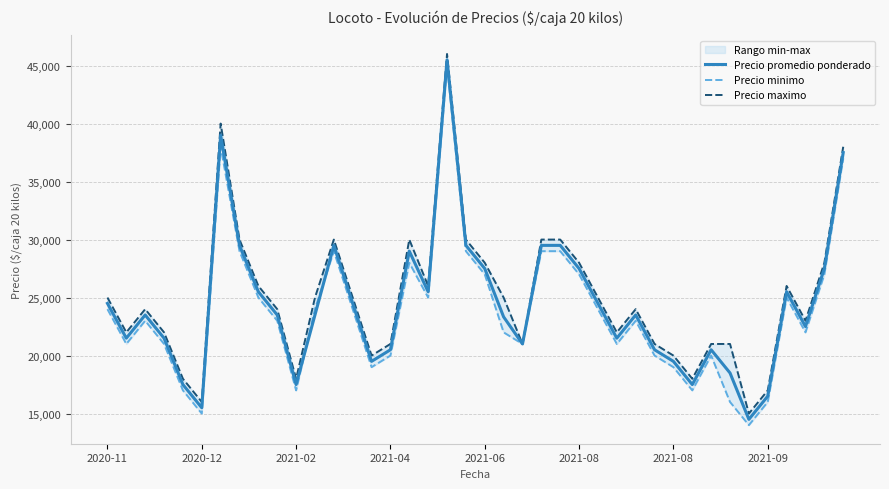

True or false: Precio maximo and Precio minimo cross at least once.

False